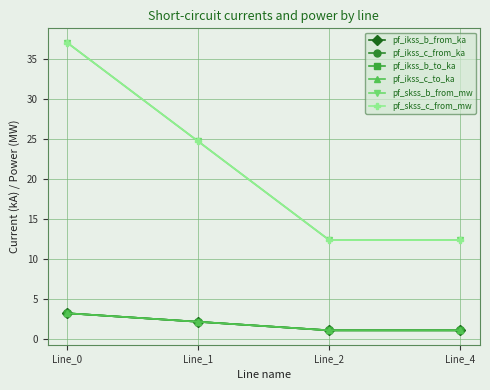

Does the chart have visible grid lines?

Yes